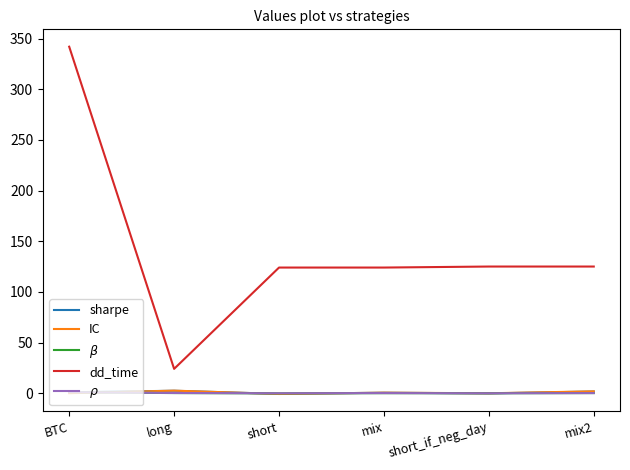

What is the total value across all series at BTC?

344.9